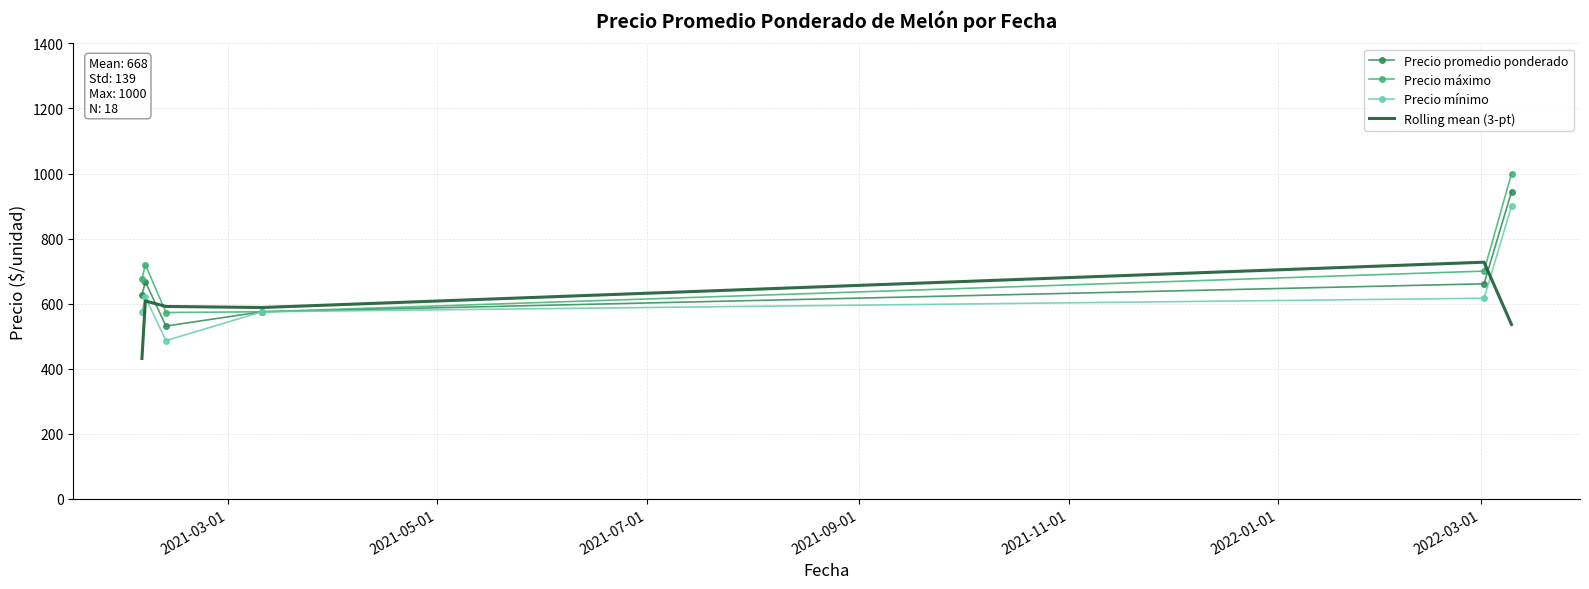

What is the greatest value displayed?

1000.0